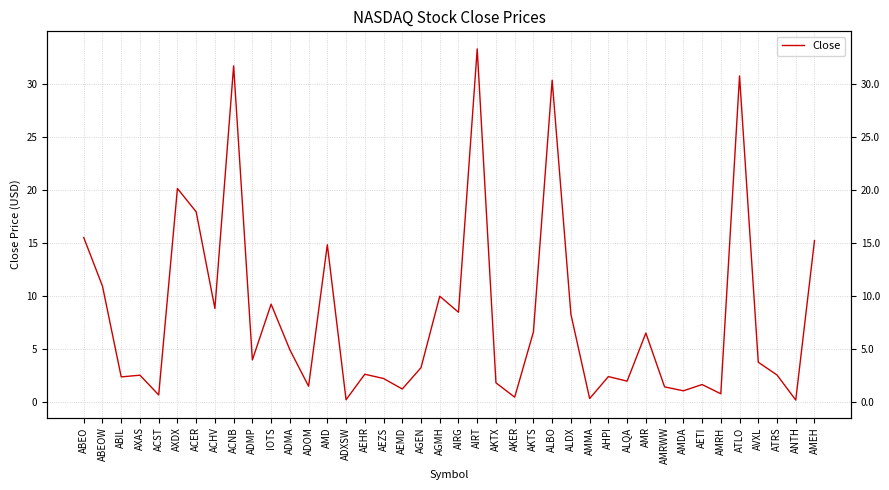

What is the smallest value displayed?

0.2